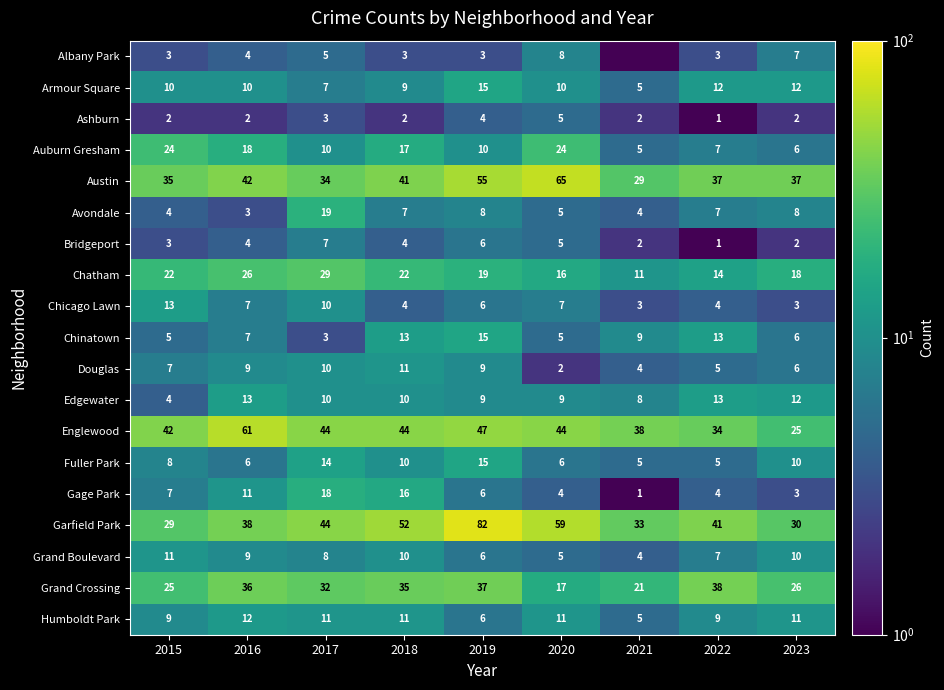

At which category is the sum across all series the highest?

2019